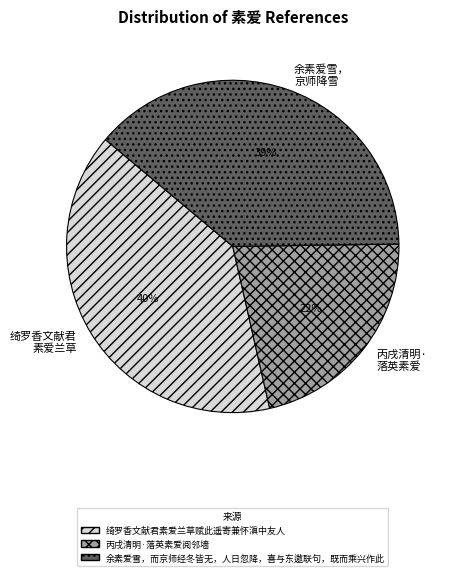

To the nearest percent, what is the average slice percentage?

33%